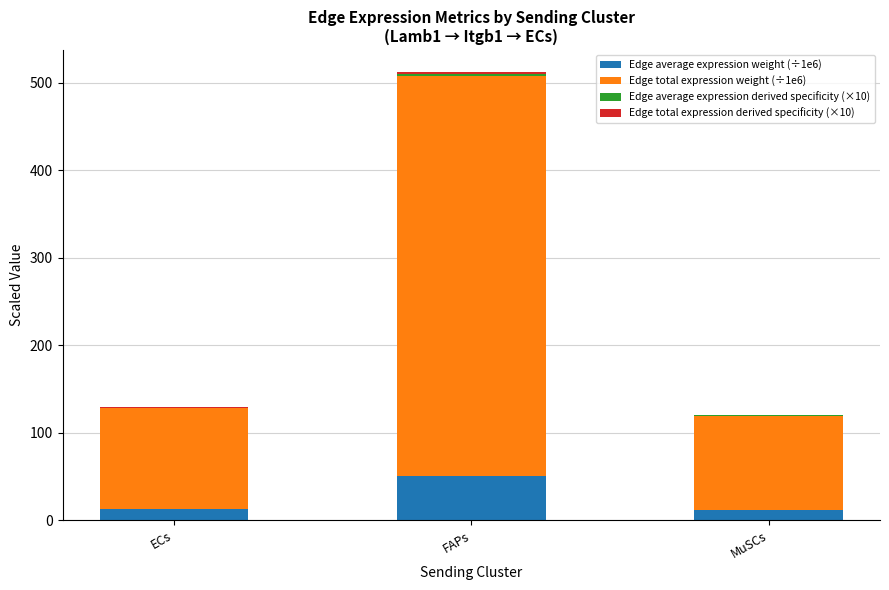

What is the total value across all series at FAPs?

511.6